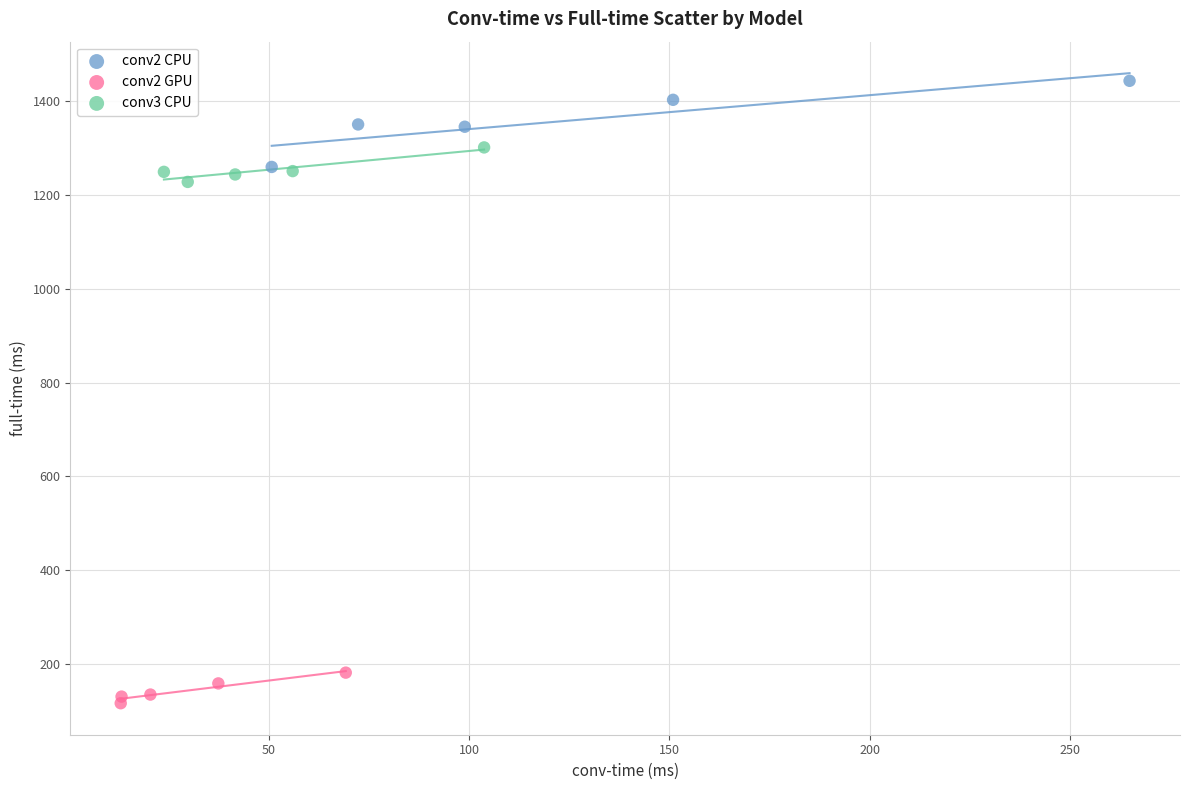

Which series has the widest spread of Y values?

conv2 CPU